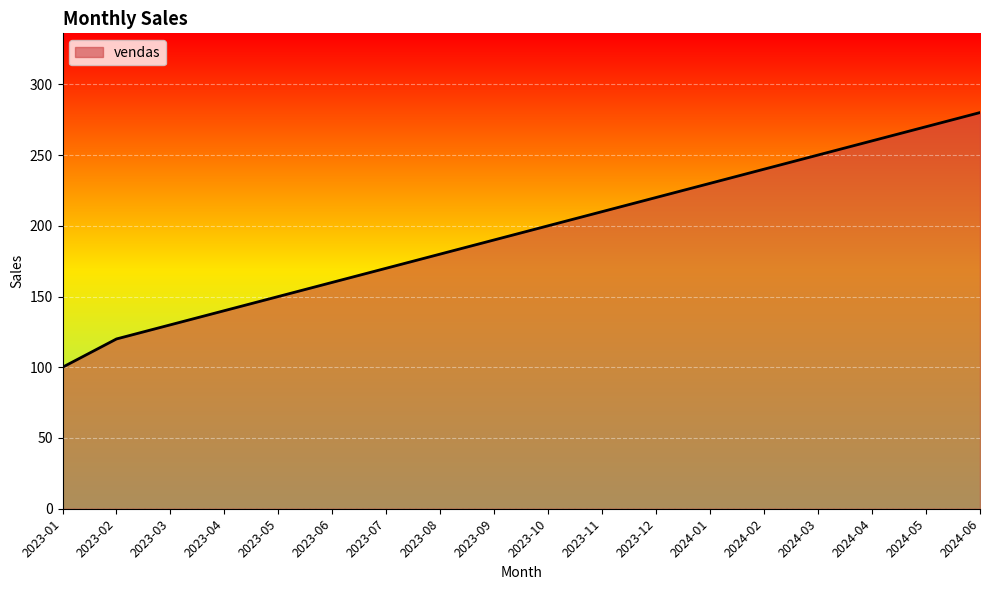

Which has a higher value, 2023-10 or 2024-06?

2024-06